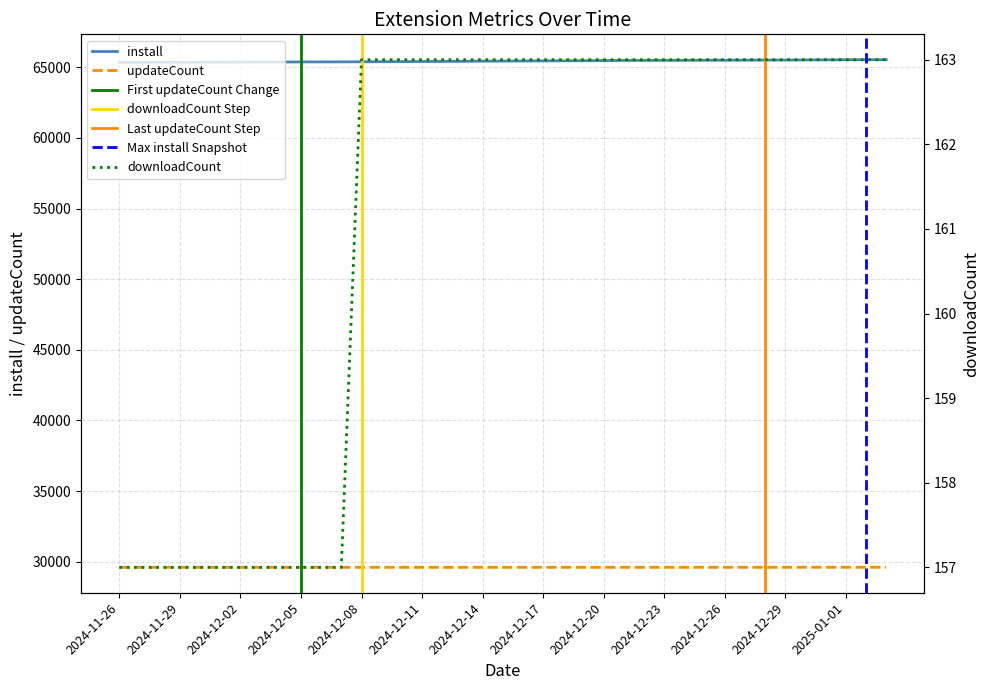

Which series has the largest total across all categories?

install